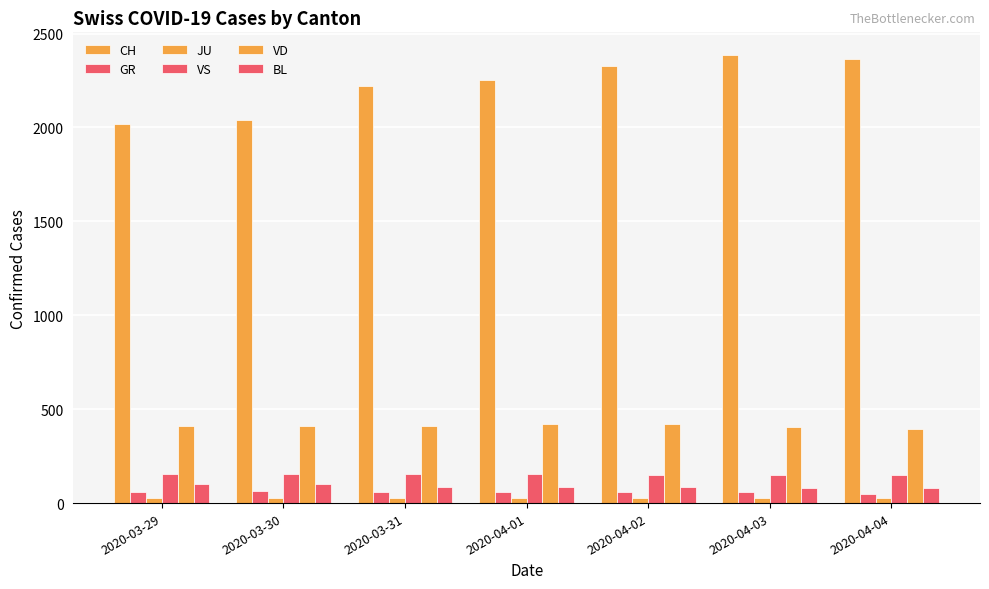

How many bars are there in total?

42